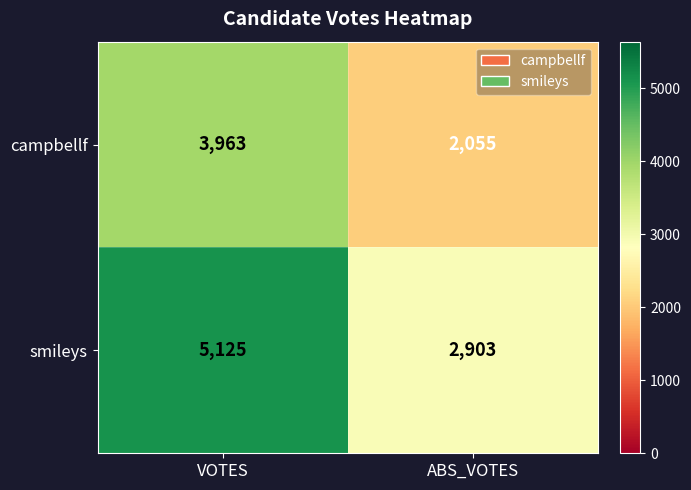

Is the value of smileys at VOTES greater than the value of campbellf at ABS_VOTES?

Yes